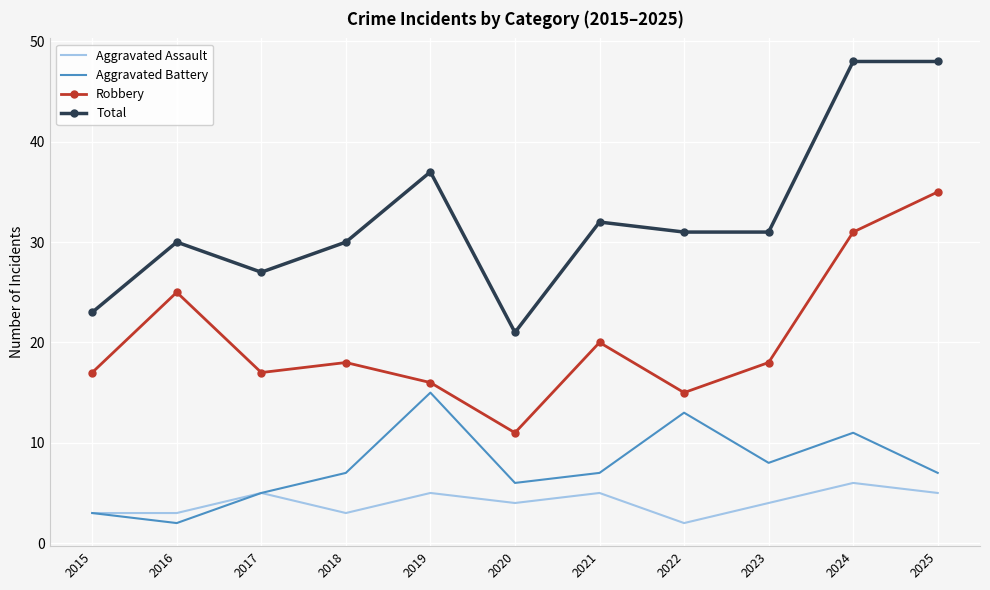

True or false: Robbery and Total cross at least once.

False